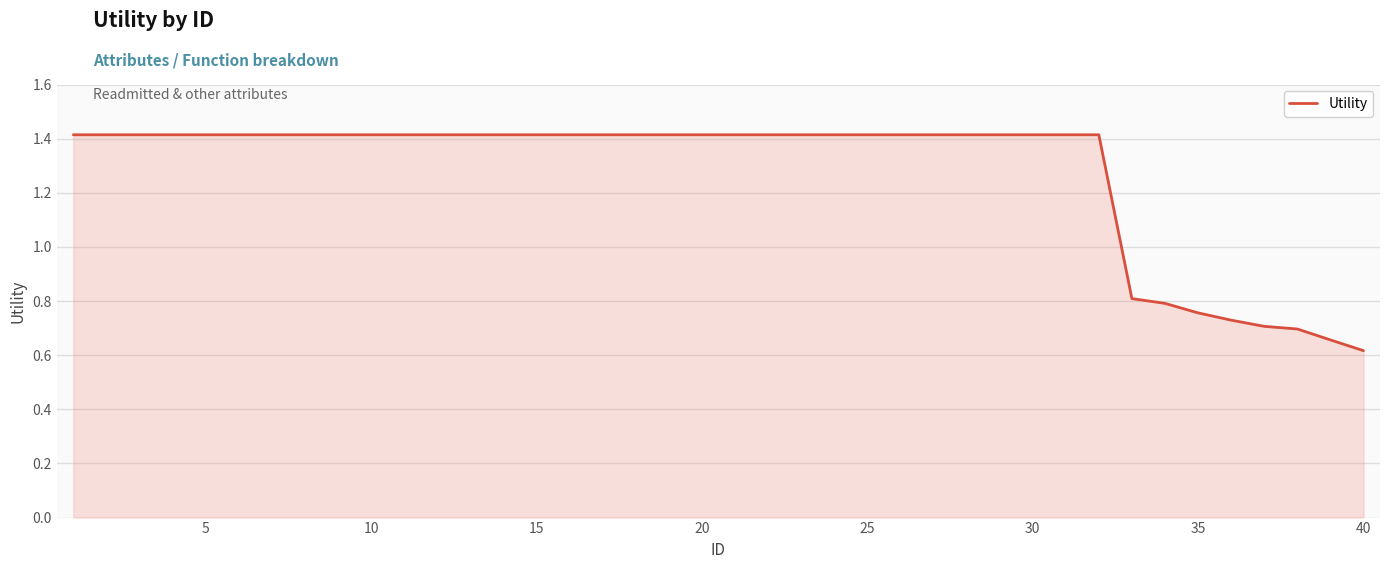

What is the maximum value shown in the chart?

1.4